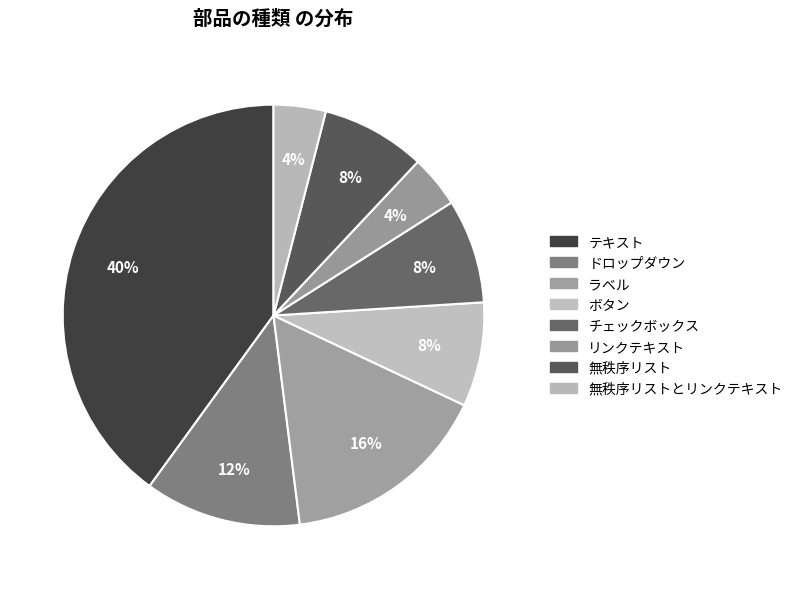

Is there any slice that represents more than half of the pie?

No